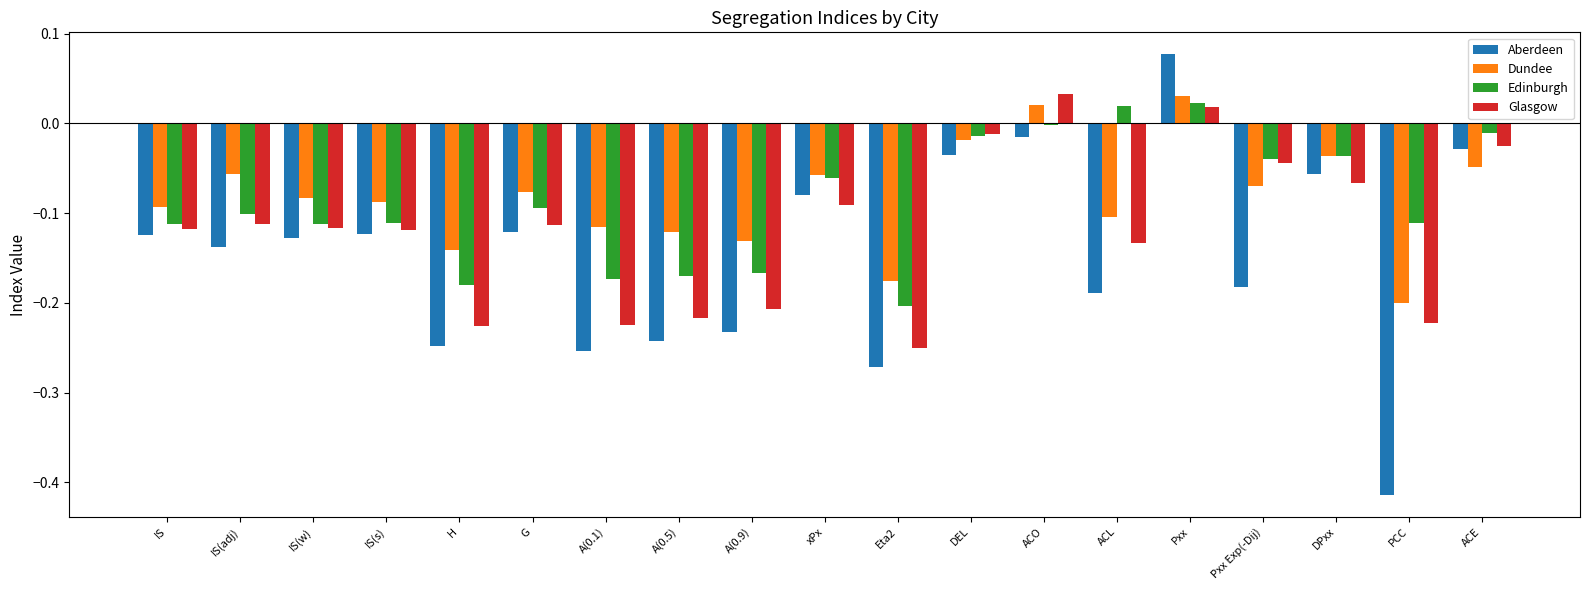

The value of Aberdeen at H is -0.2. True or false?

True